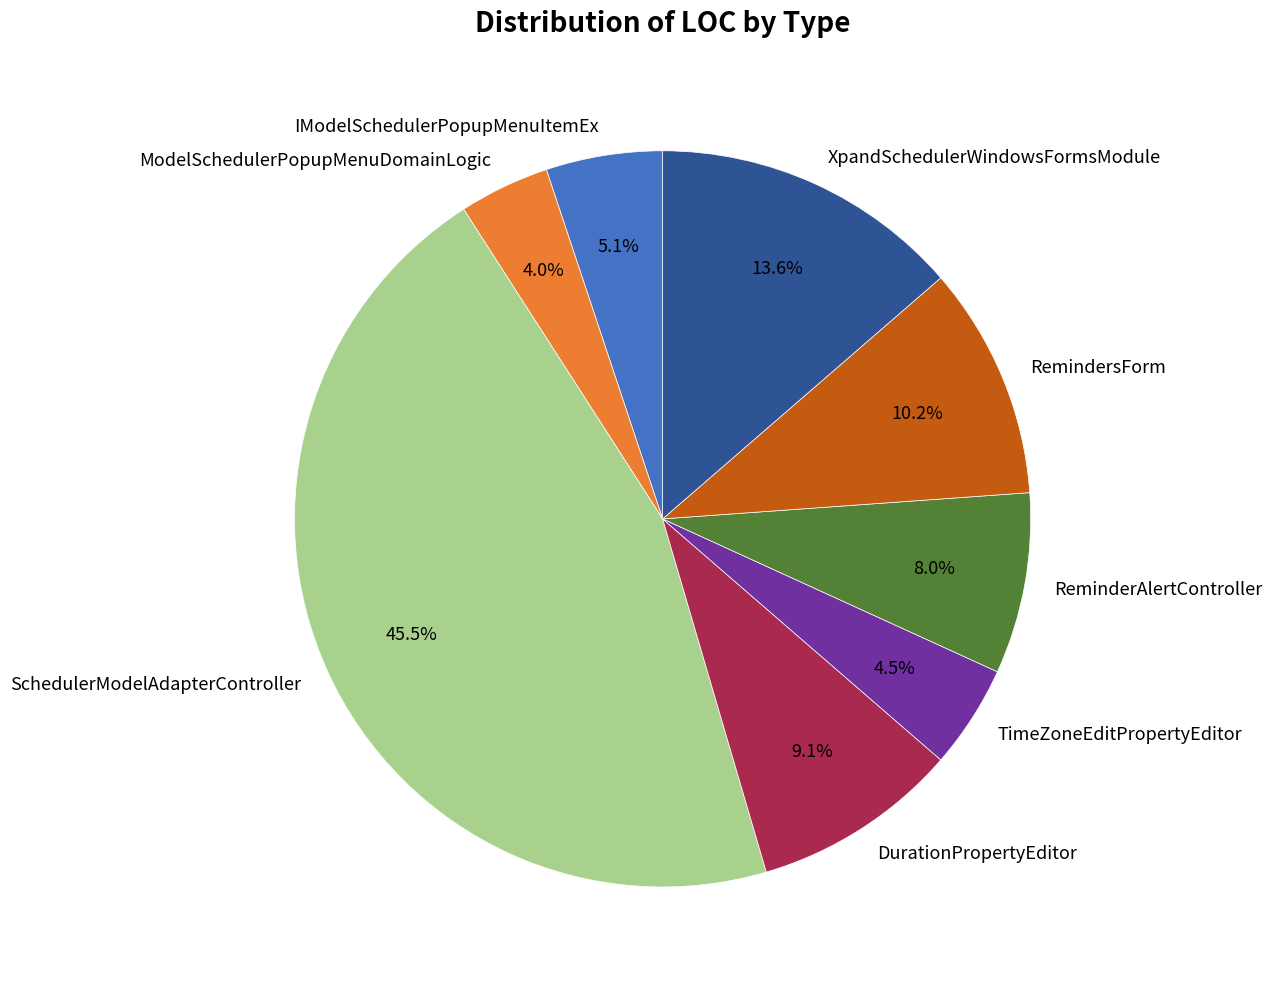

Count the number of slices in the pie.

8